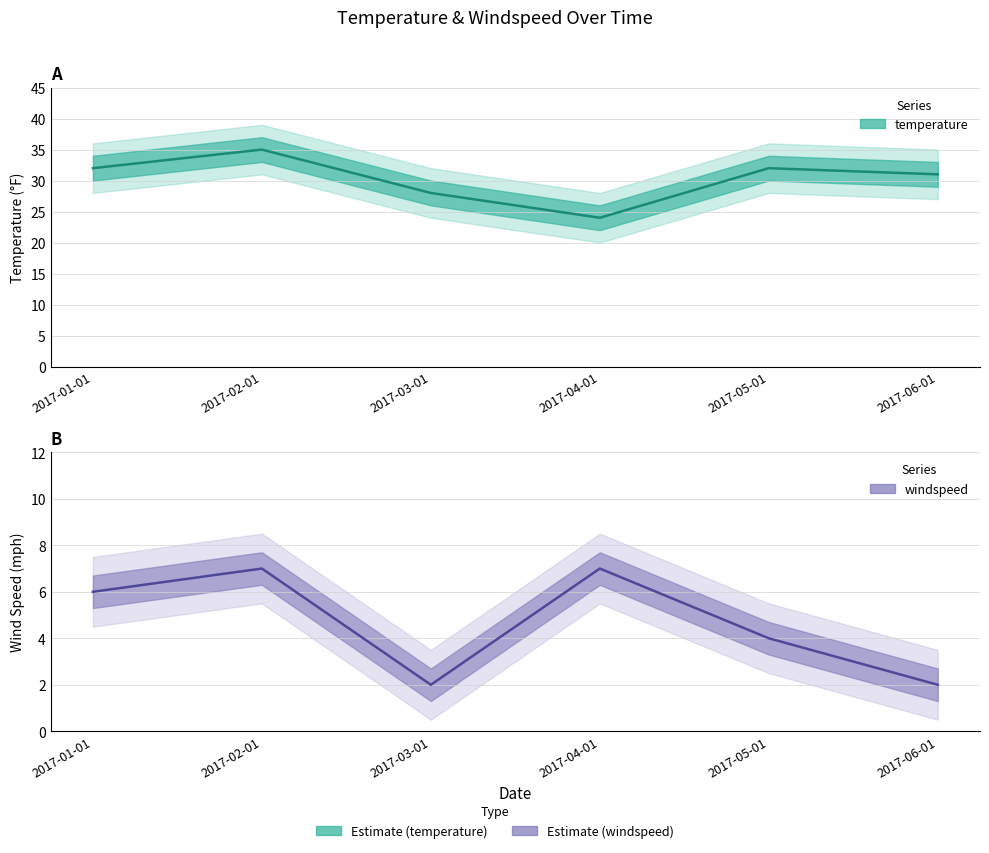

Does the chart have visible grid lines?

Yes